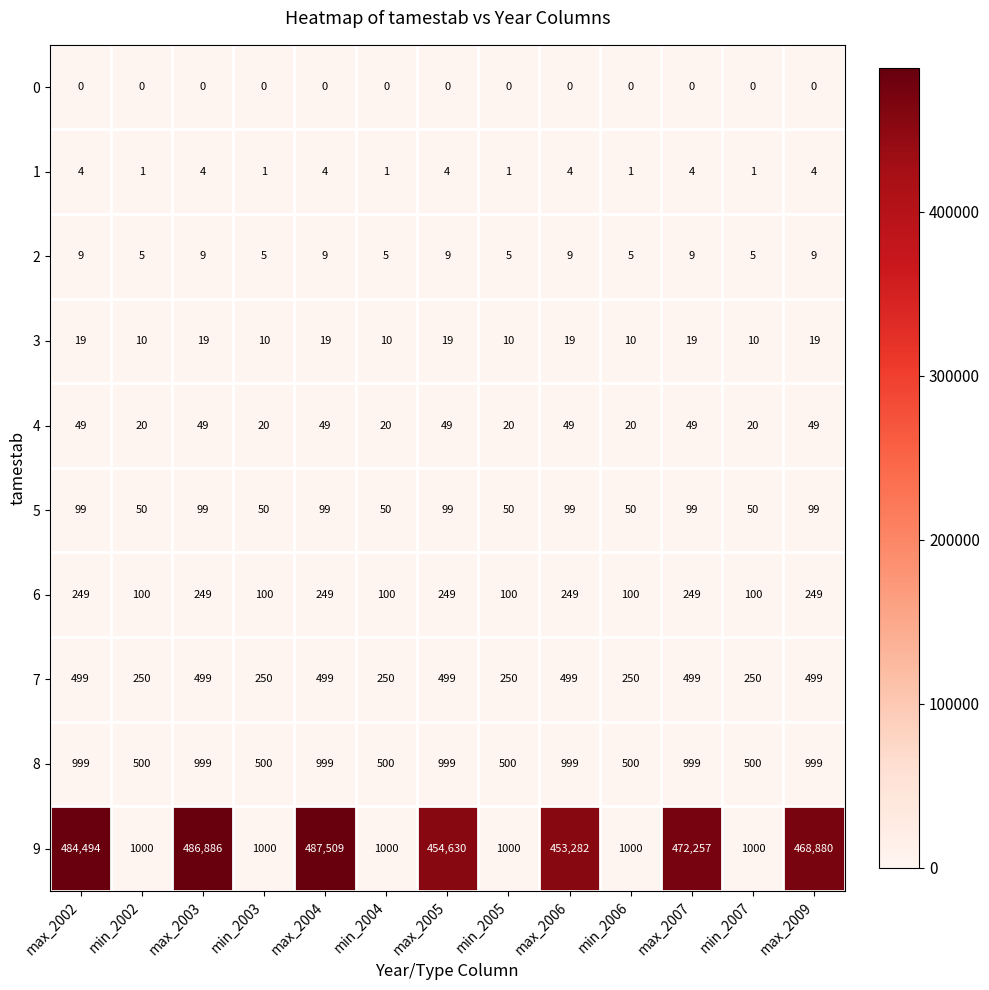

The value of 3 at max_2004 is 8. True or false?

False